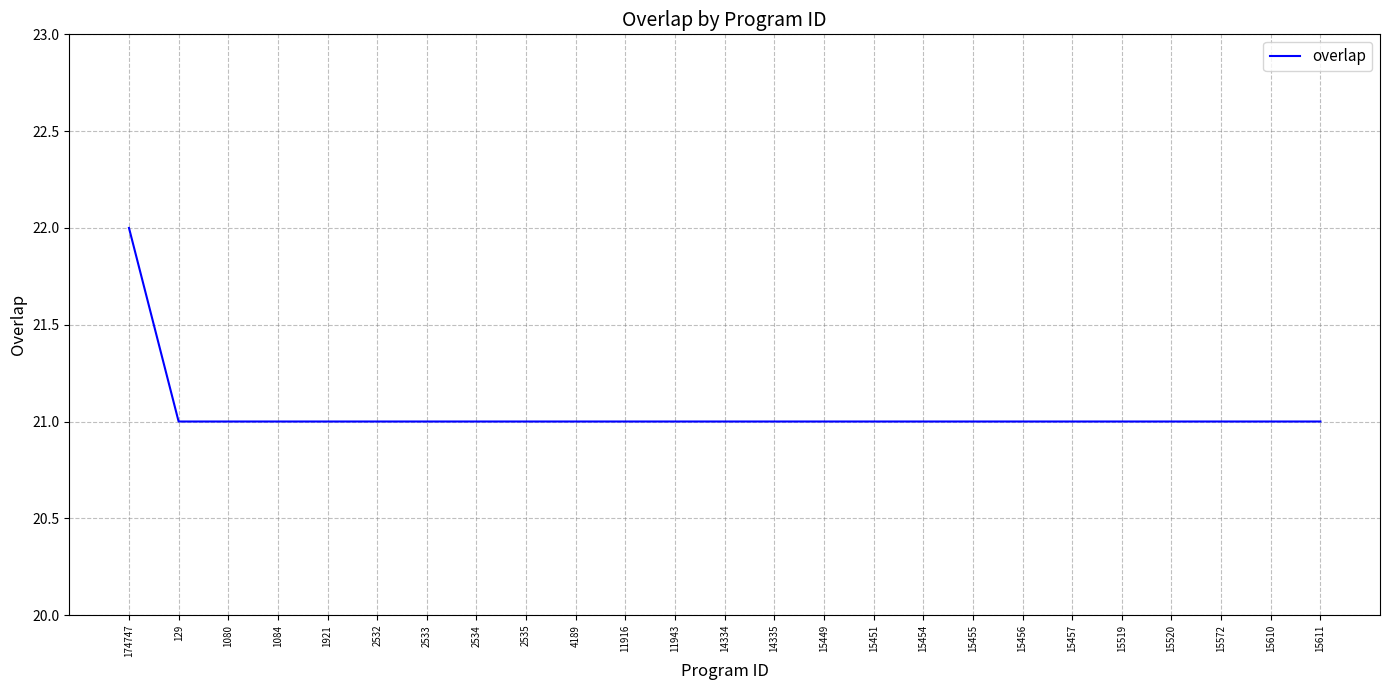

What is the approximate value at 2532?

21